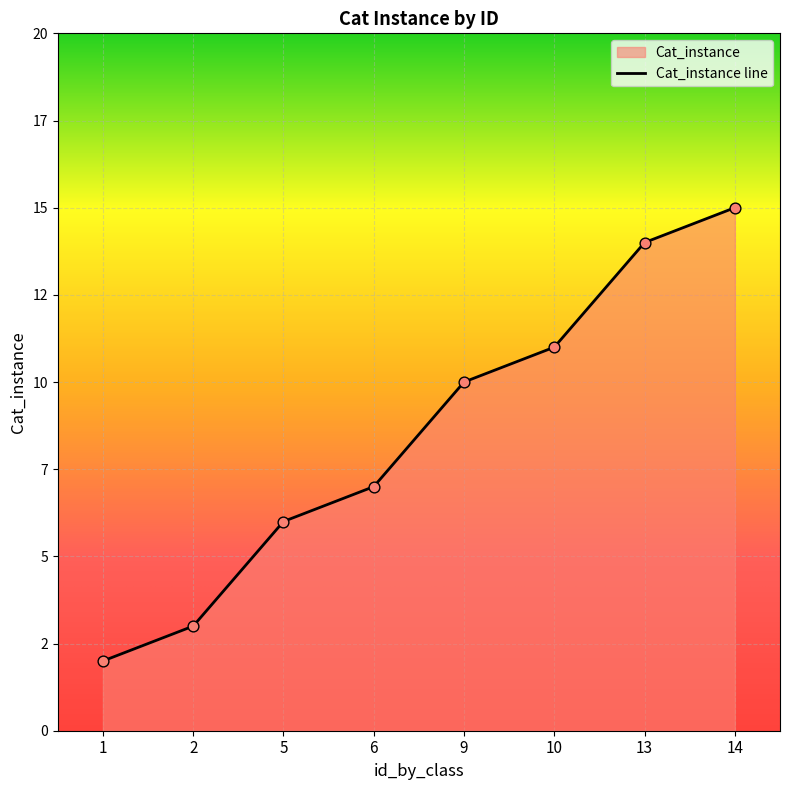

Which has a higher value, 1 or 13?

13